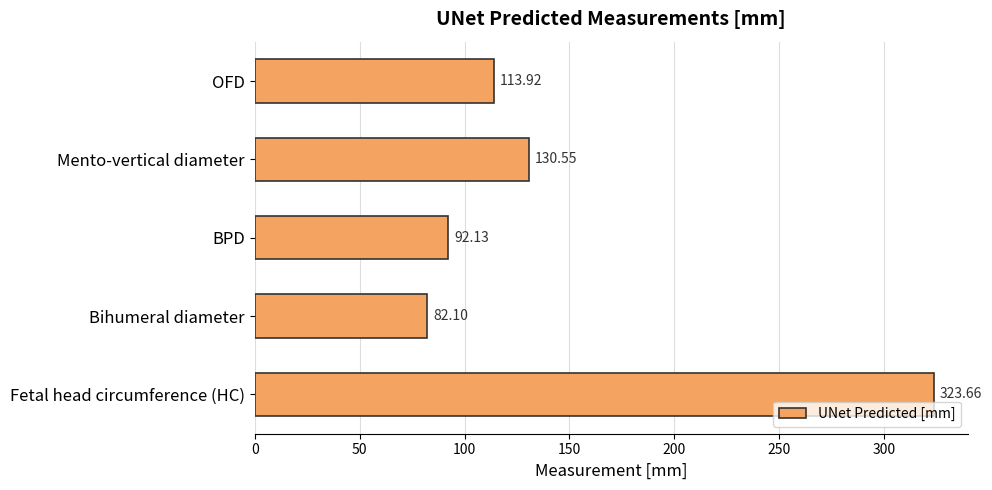

Where is the data nearest to the value 202?

Mento-vertical diameter